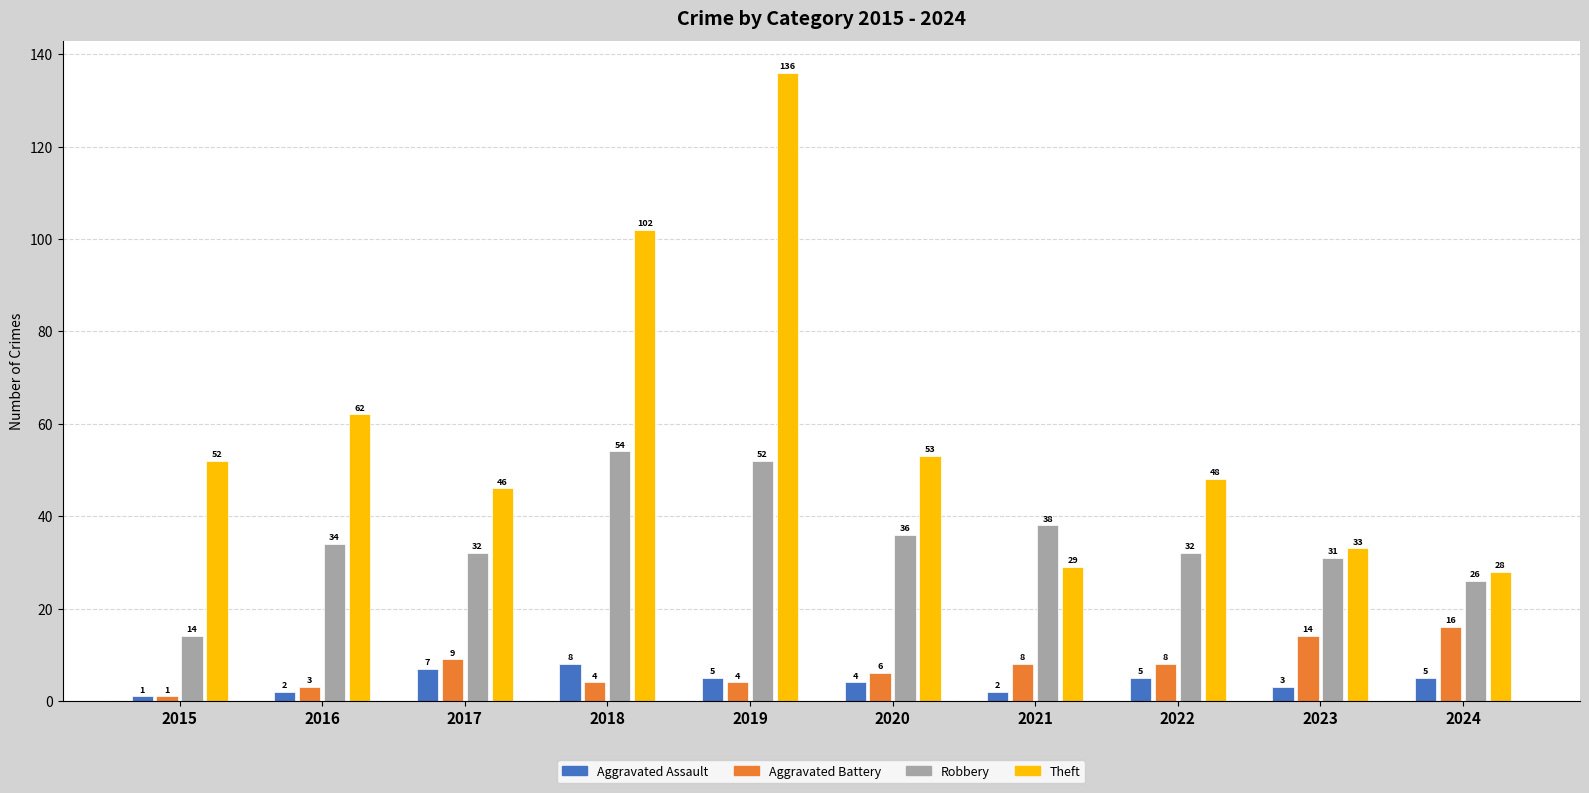

At which label is Aggravated Battery closest to 8?

2021